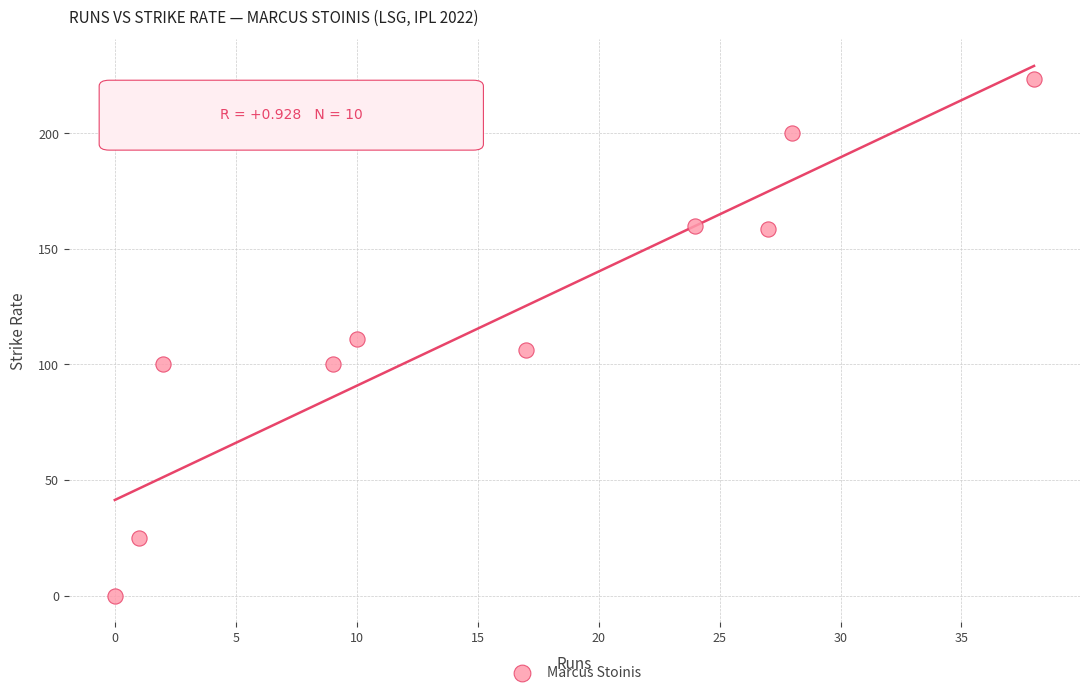

What is the range of X values (max minus min)?

38.0